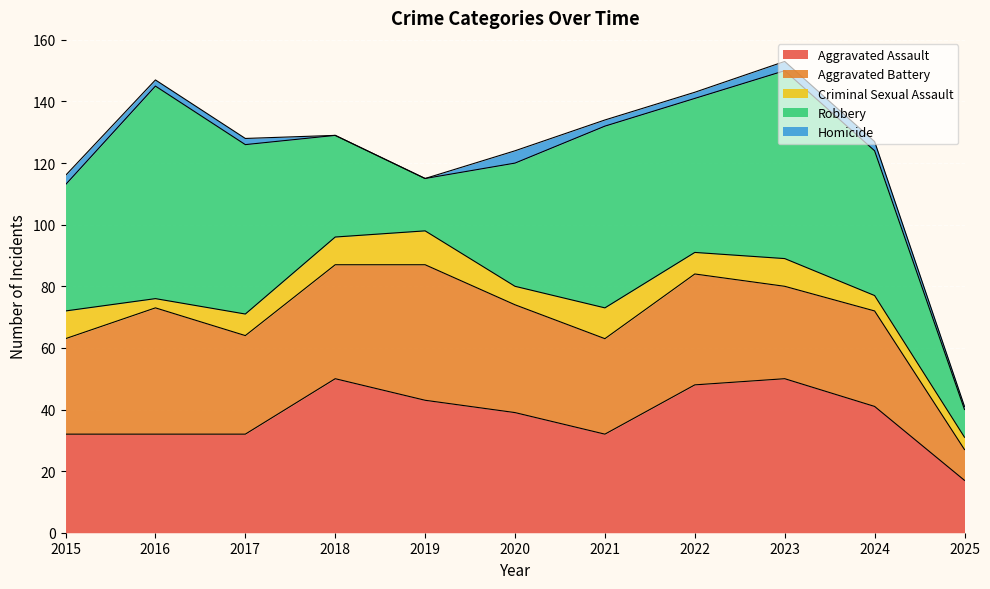

Rank the series at 2019 from lowest to highest value.

Homicide, Criminal Sexual Assault, Robbery, Aggravated Assault, Aggravated Battery